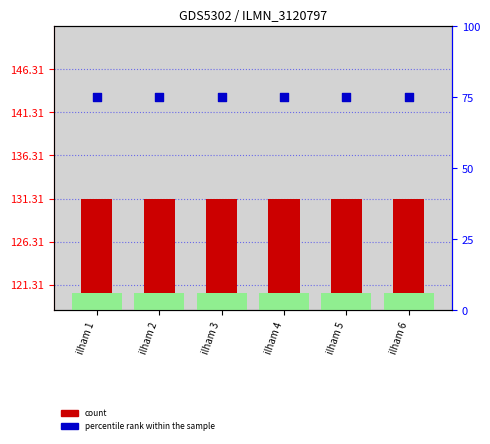

At how many categories does at least one series exceed 25?

6